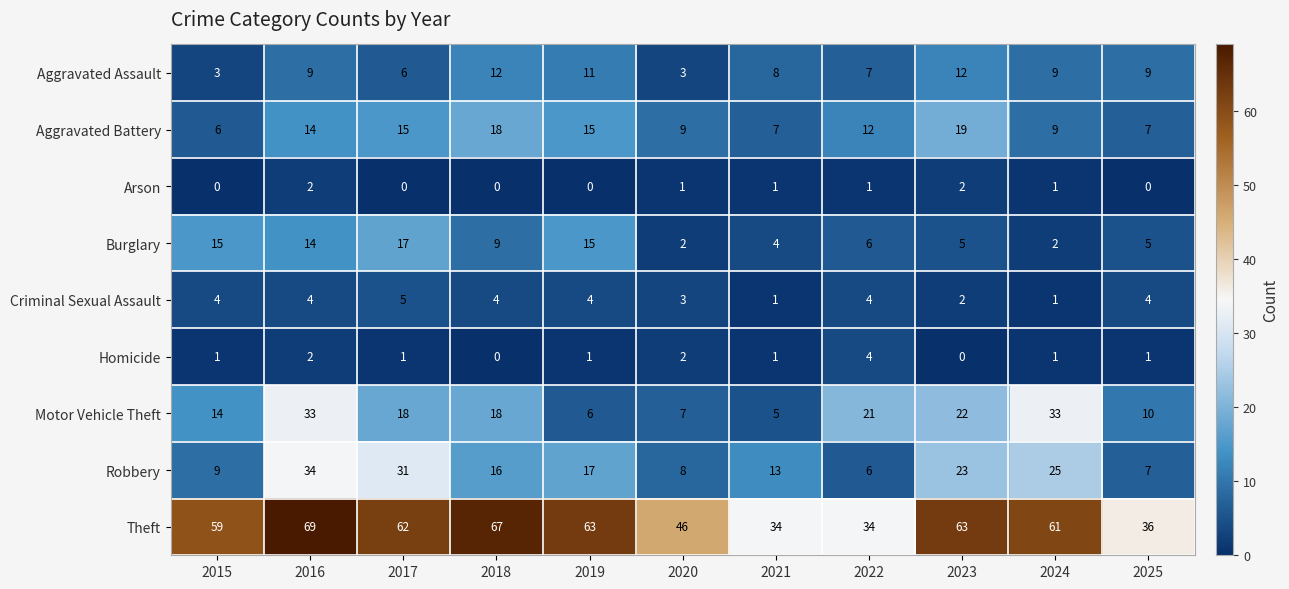

At which label does Homicide reach its peak?

2022